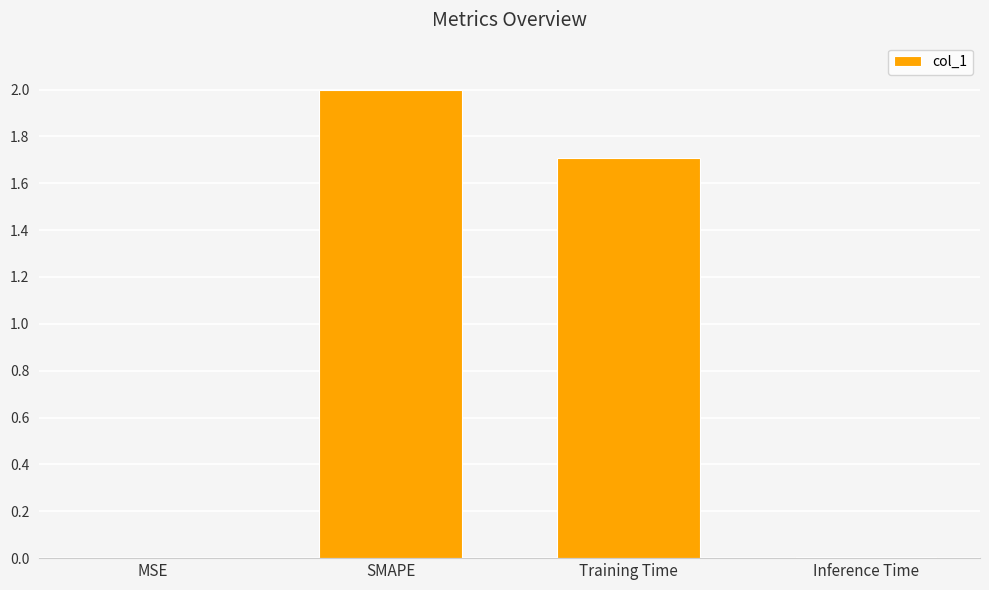

Are the bars horizontal?

No